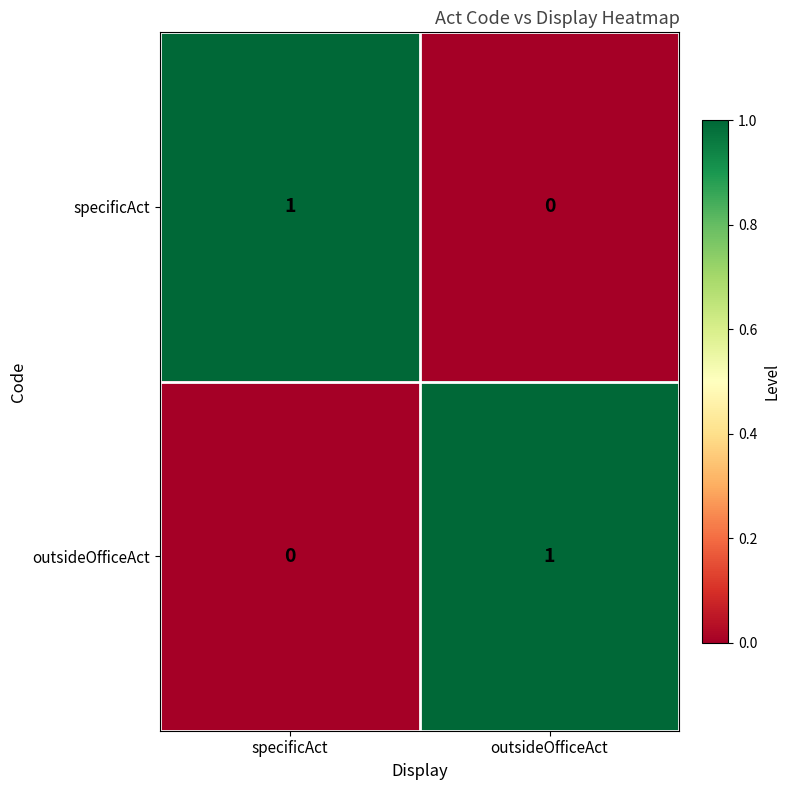

Is it true that specificAct equals 2 at specificAct?

False